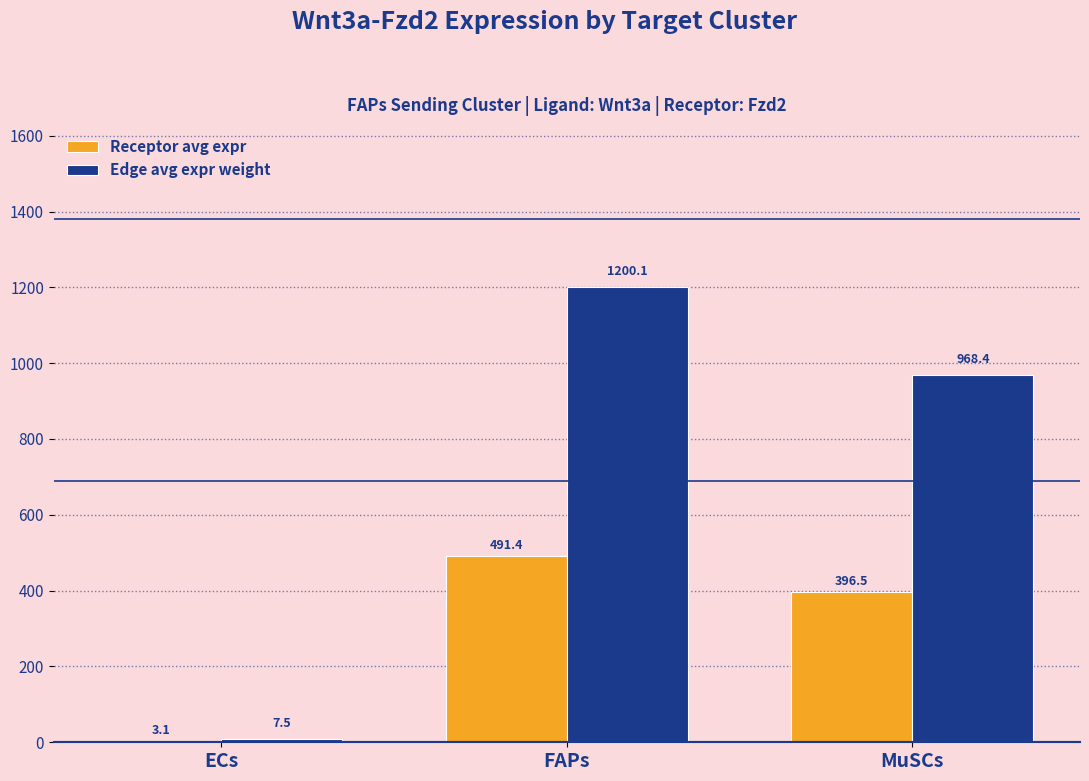

Which series has the largest total across all categories?

Edge avg expr weight